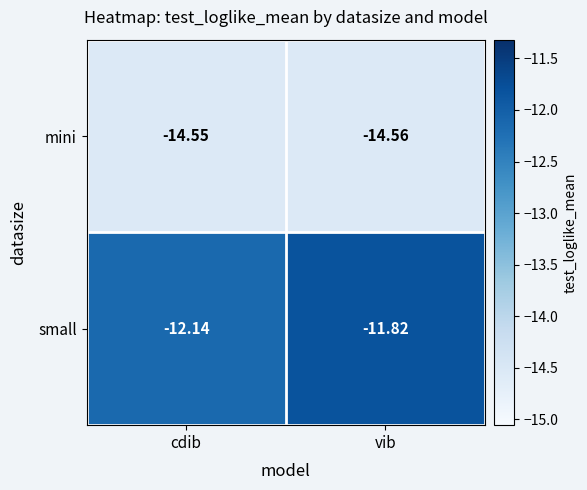

Which label corresponds to the largest value in the chart?

vib